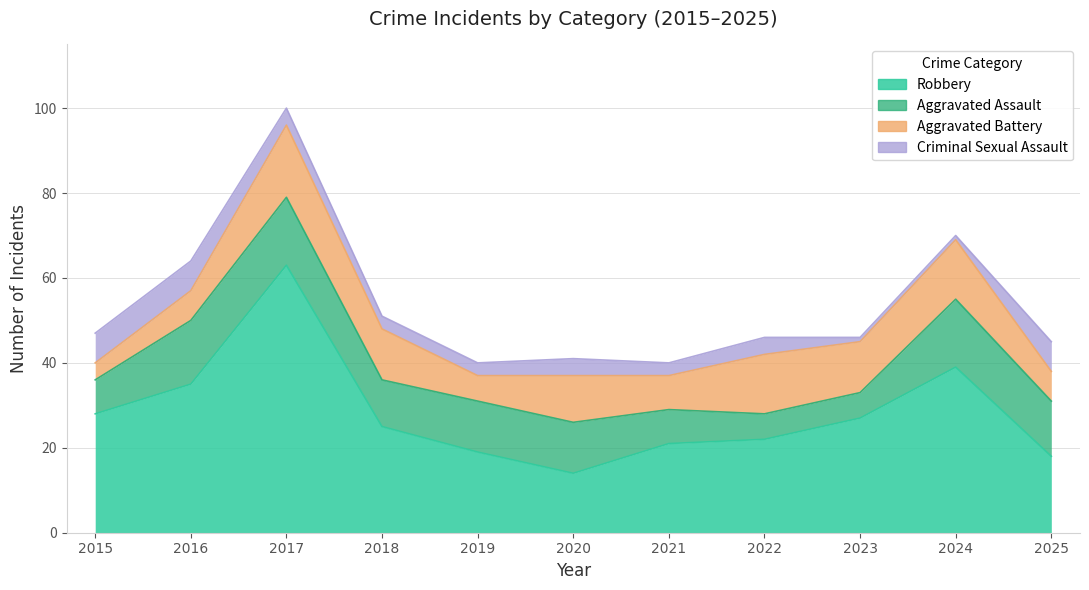

What is the sum of all Robbery values?

311